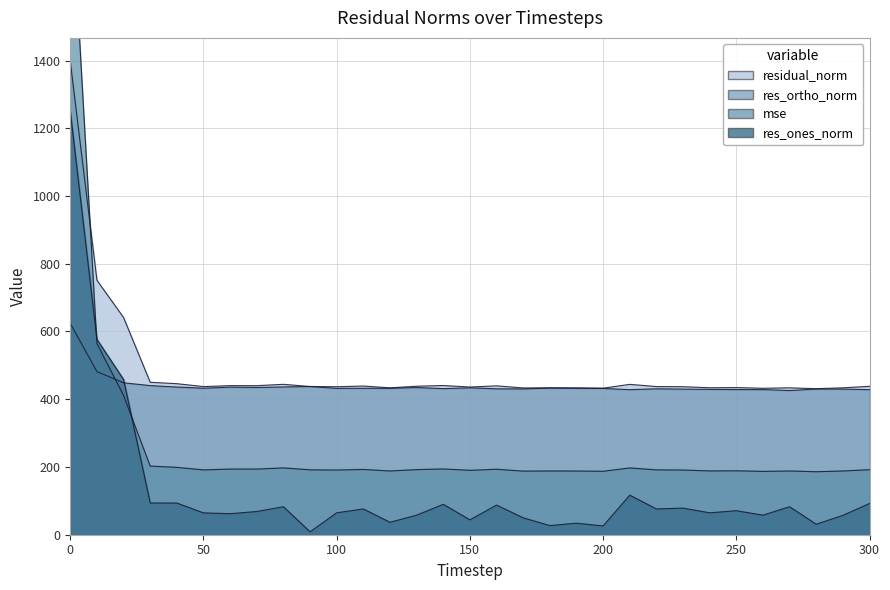

Rank the series at 200 from highest to lowest value.

residual_norm, res_ortho_norm, mse, res_ones_norm